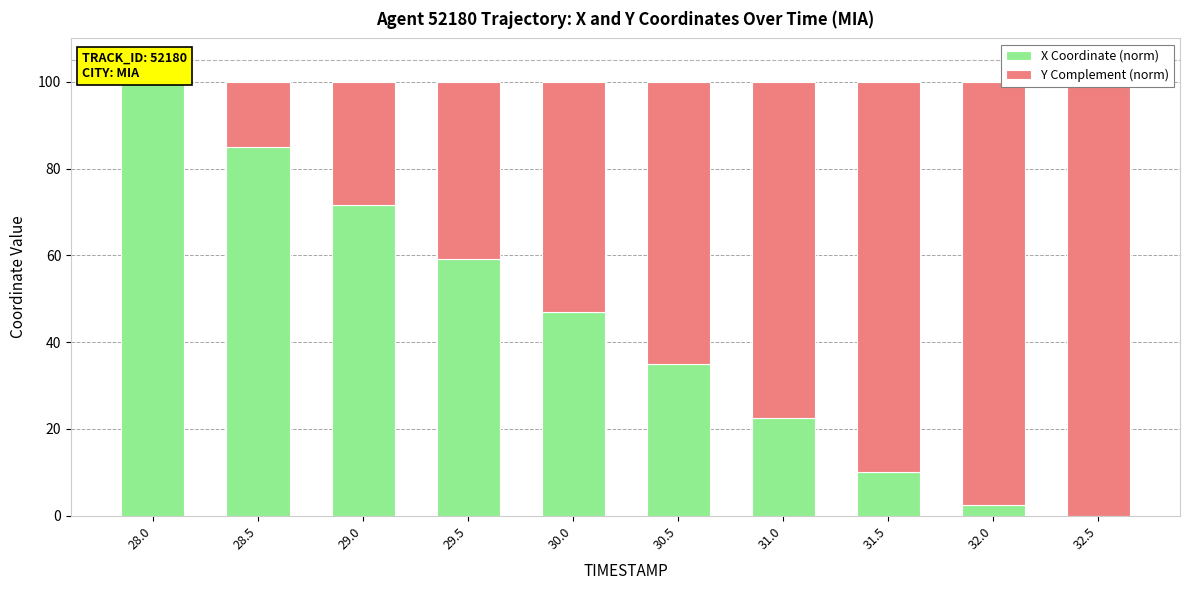

What is the difference between the X Coordinate (norm) values at 28.0 and 28.5?

14.9